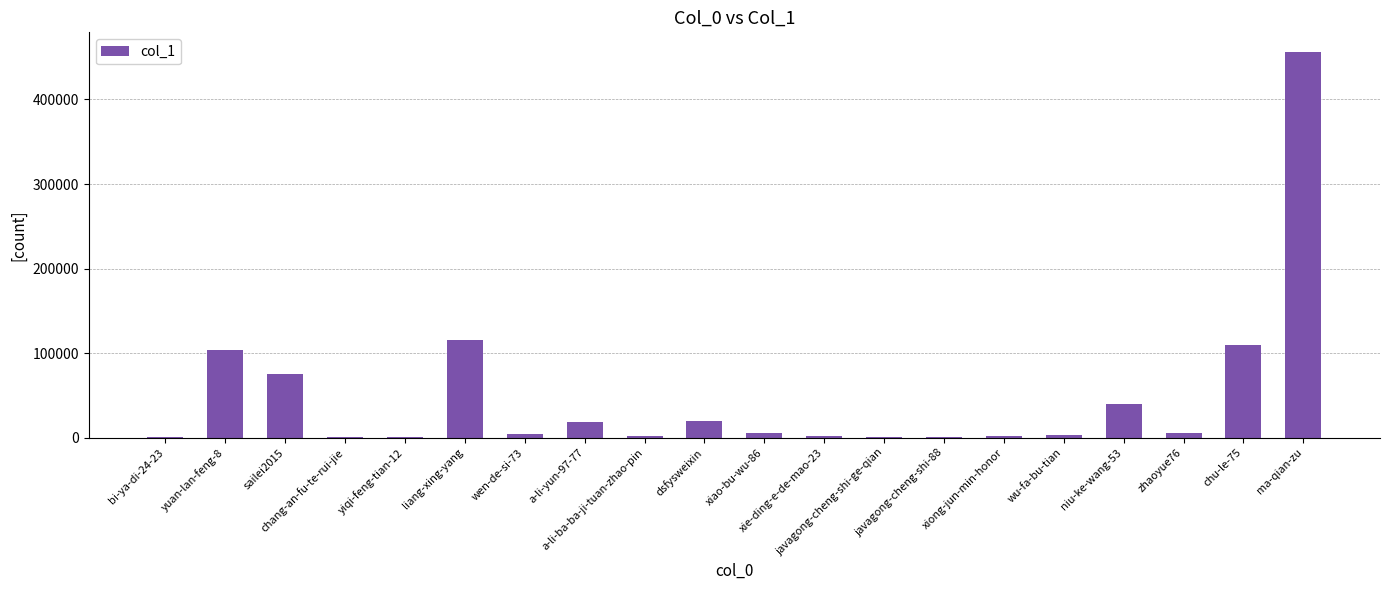

What is the greatest value displayed?

456599